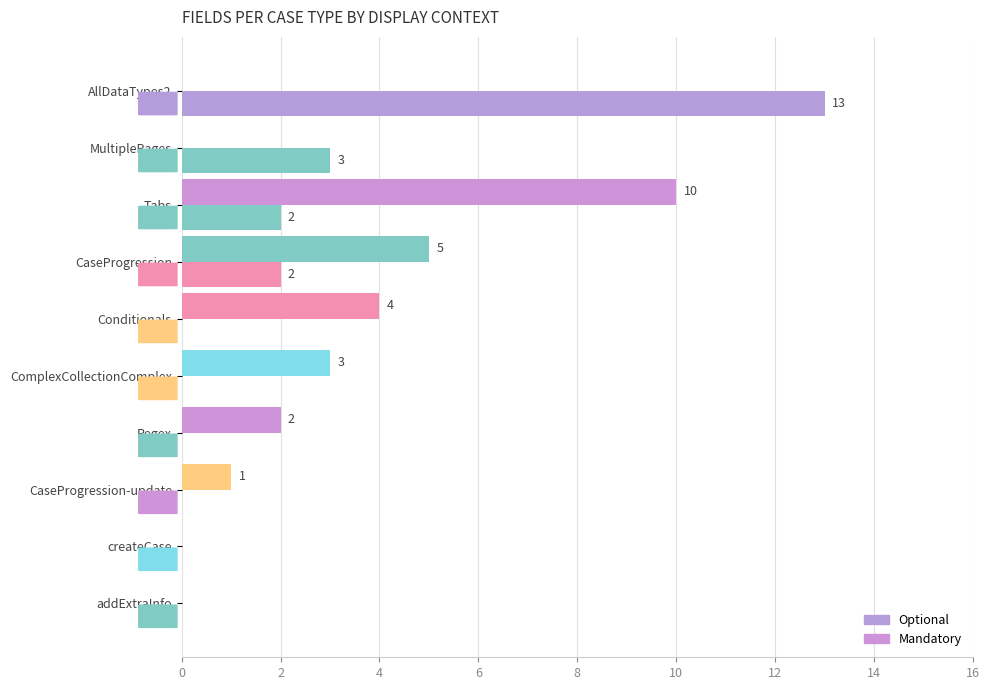

How many values in Mandatory are above zero?

6